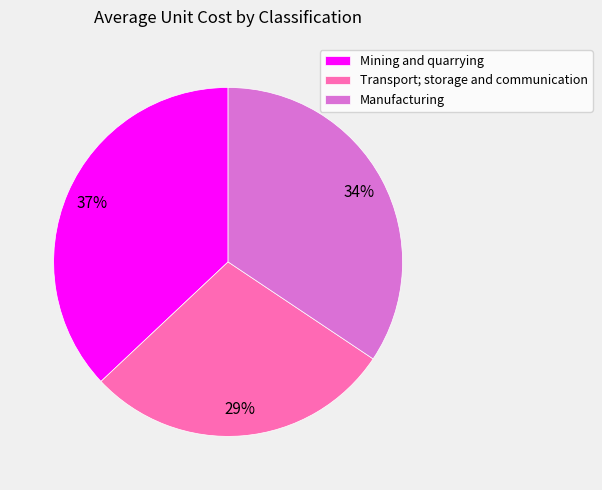

Which slice is the smallest?

Transport; storage and communication